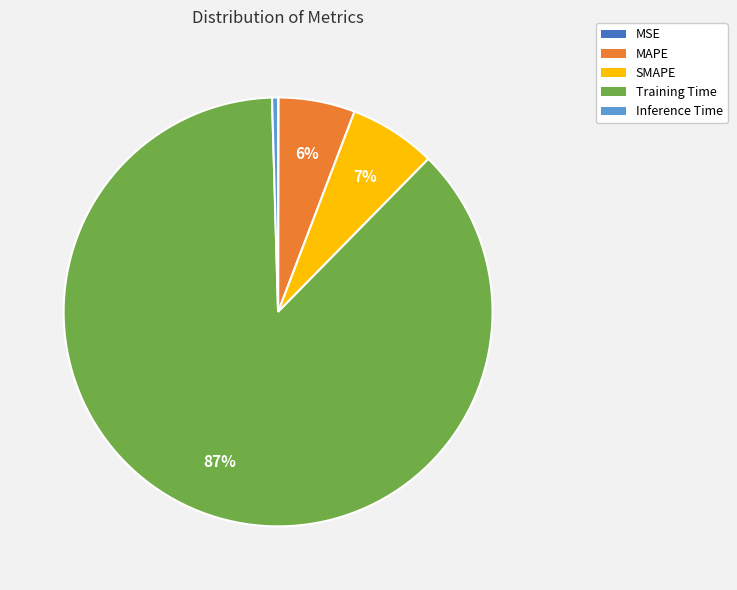

What percentage is the SMAPE slice, to the nearest percent?

7%